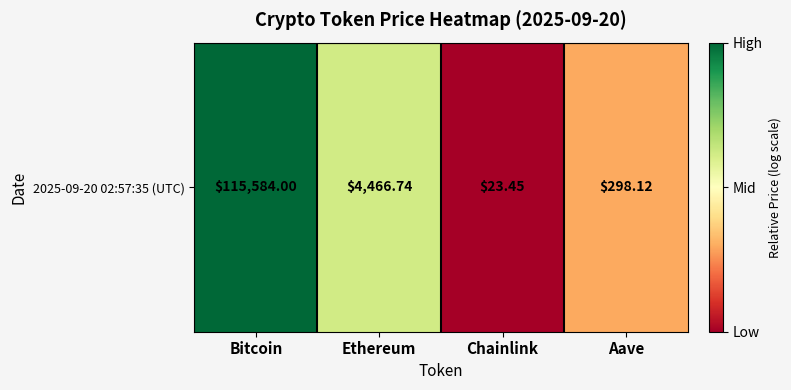

List the labels in order of value, largest first.

Bitcoin, Ethereum, Aave, Chainlink